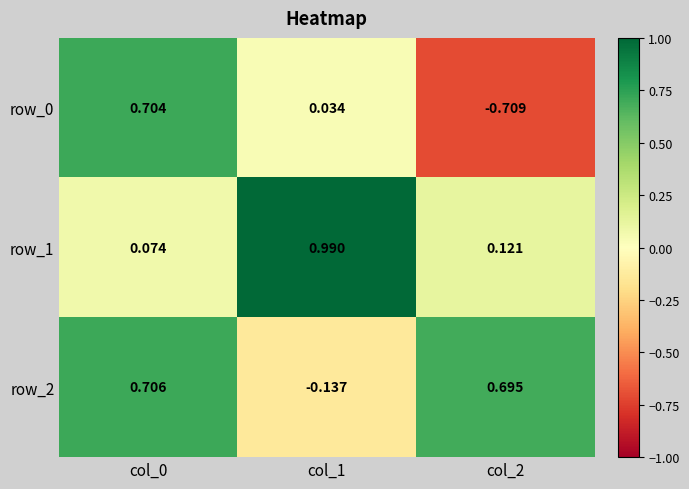

Rank the series by their maximum value, from lowest to highest.

row_0, row_2, row_1